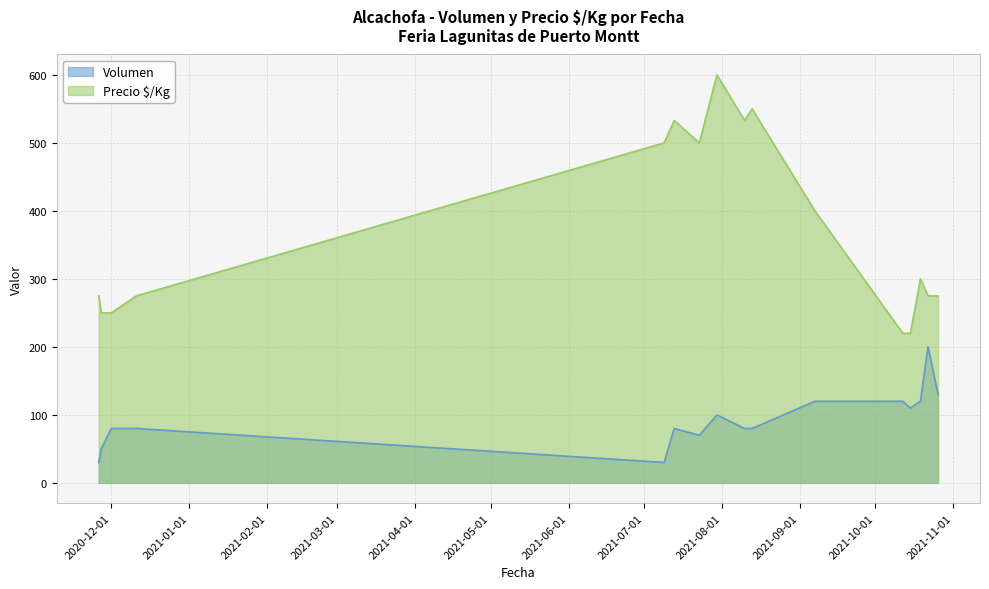

What is the spread (max minus min) of values at 2021-10-22?

75